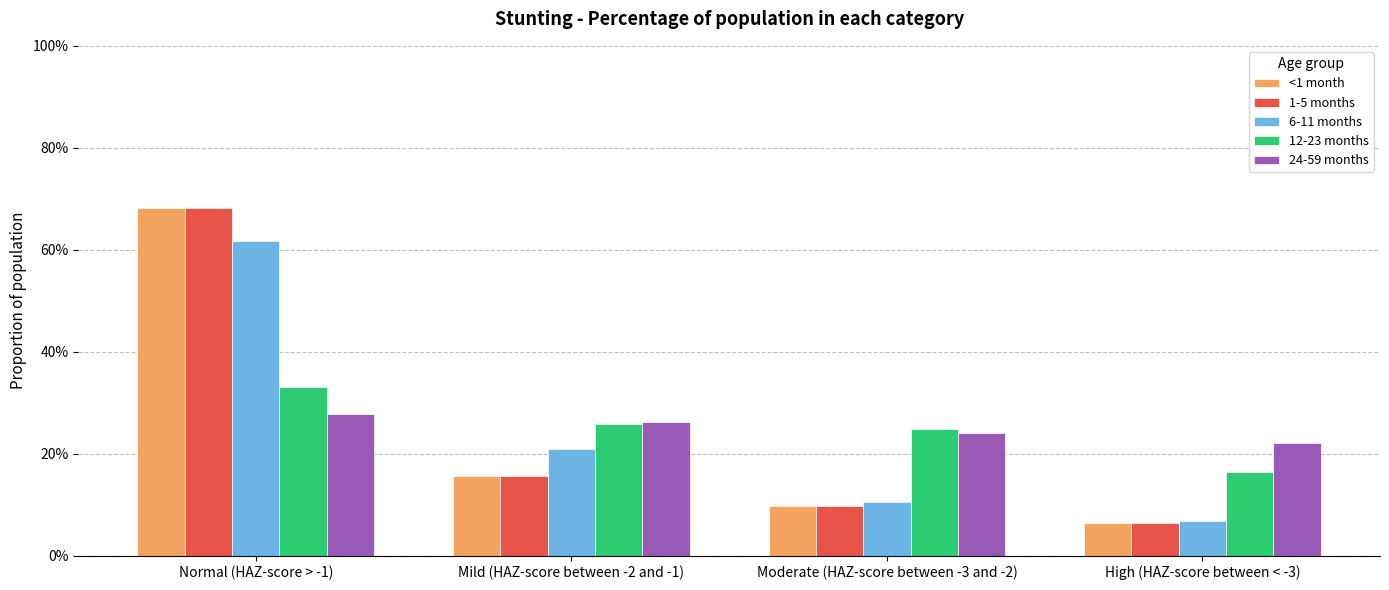

What are all the series names shown in the legend?

<1 month, 1-5 months, 6-11 months, 12-23 months, 24-59 months